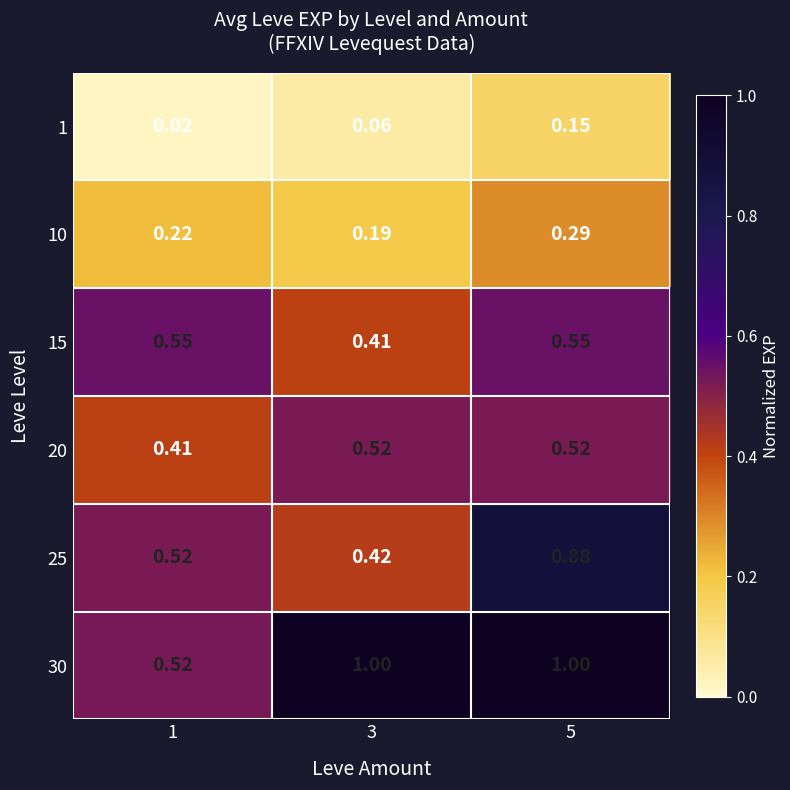

List the series in order of their peak value, highest first.

30, 25, 15, 20, 10, 1